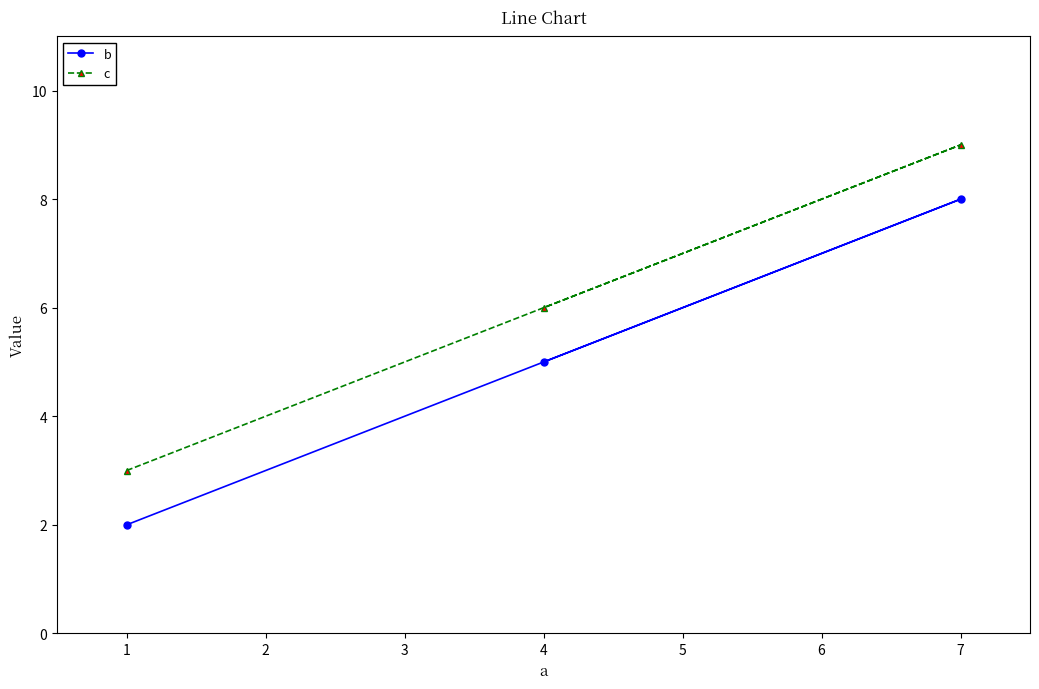

What is the approximate value of b at 1?

2